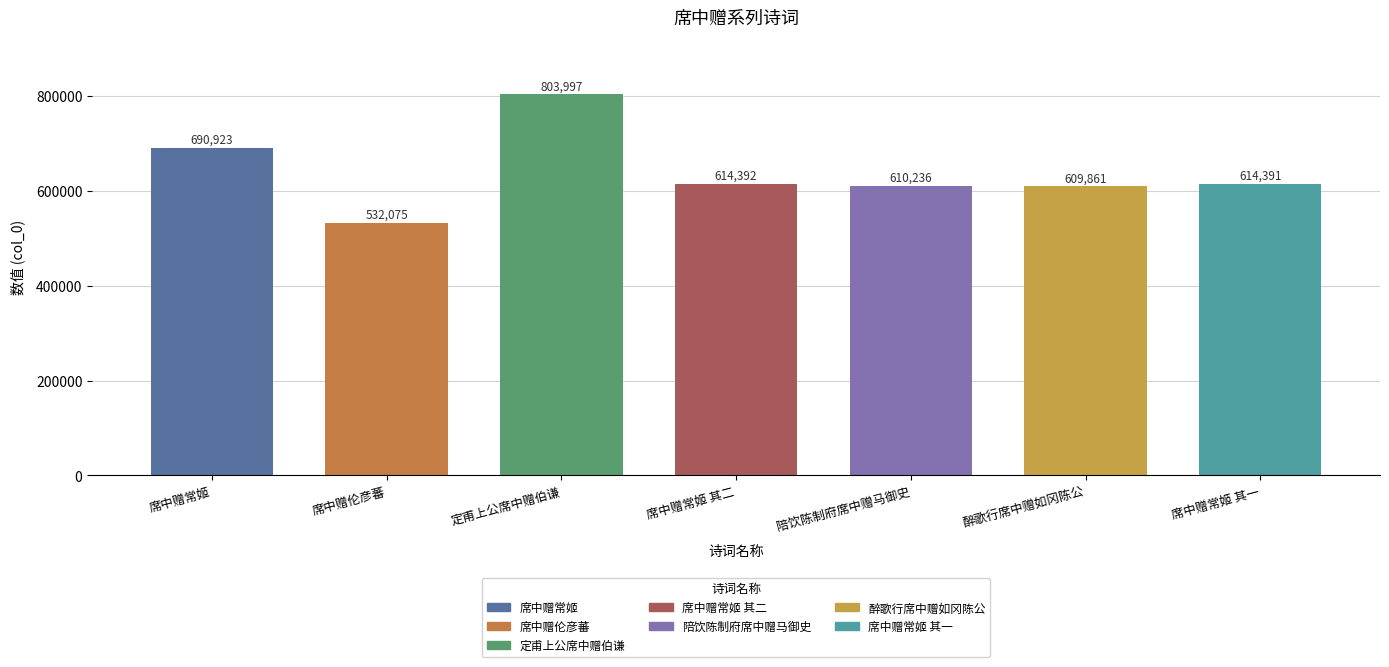

Rank the categories by value from highest to lowest.

定甫上公席中赠伯谦, 席中赠常姬, 席中赠常姬 其二, 席中赠常姬 其一, 陪饮陈制府席中赠马御史, 醉歌行席中赠如冈陈公, 席中赠伦彦蕃